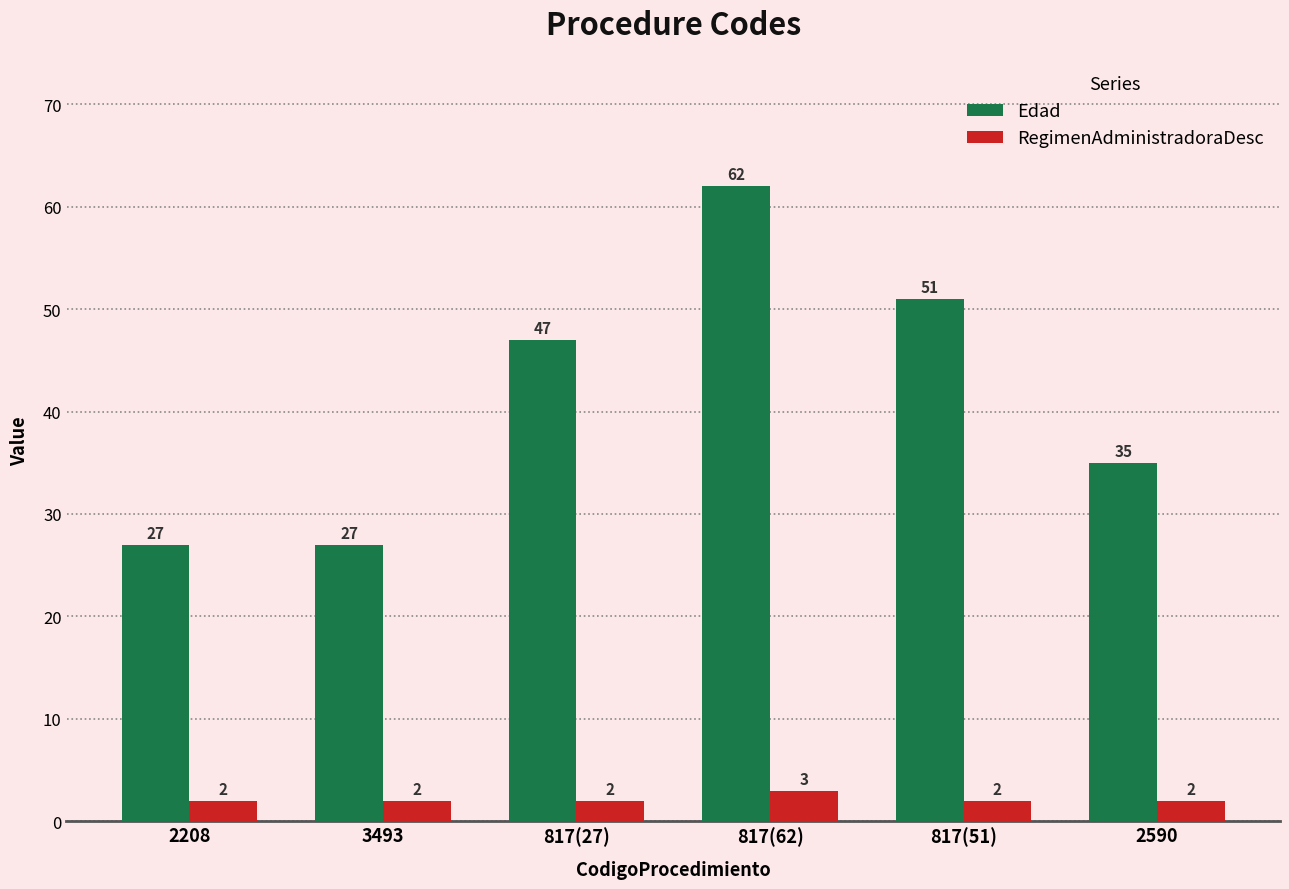

Reading left to right, transcribe all the data shown in this chart.

Edad: 2208=27	3493=27	817(27)=47	817(62)=62	817(51)=51	2590=35
RegimenAdministradoraDesc: 2208=2	3493=2	817(27)=2	817(62)=3	817(51)=2	2590=2